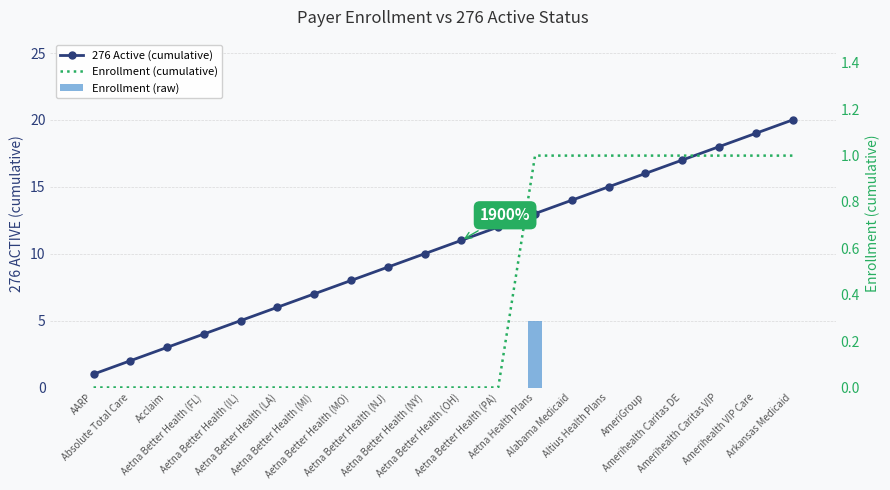

The Enrollment (cumulative) series shows 0 at Aetna Better Health (NY). True or false?

True